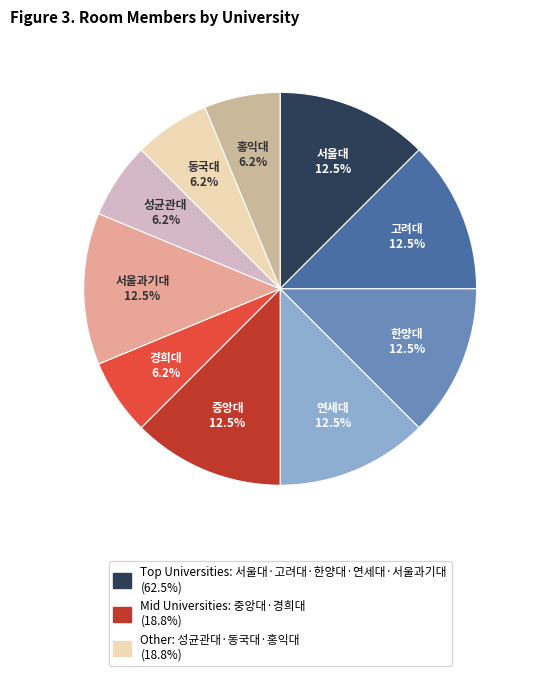

Rank the categories by value from lowest to highest.

경희대학교, 성균관대학교, 동국대학교, 홍익대학교, 서울대학교, 고려대학교, 한양대학교, 연세대학교, 중앙대학교, 서울과학기술대학교